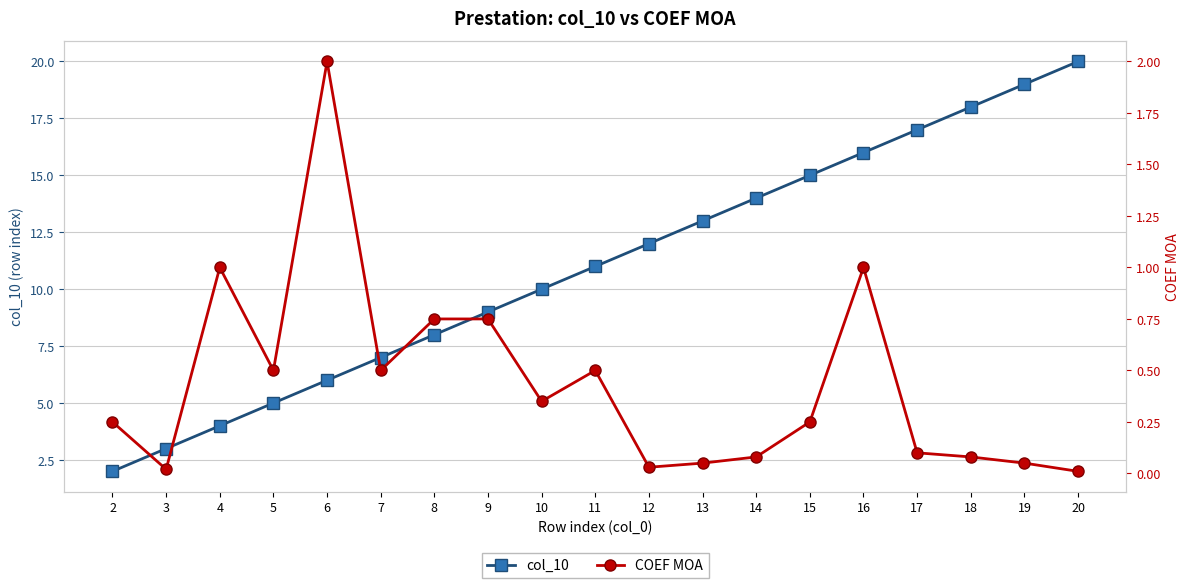

At which category is the sum across all series the highest?

20